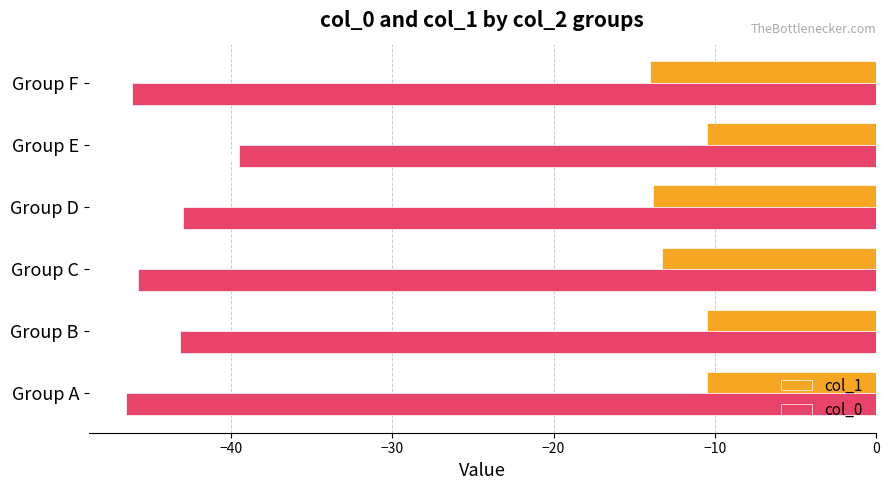

Which category has the lowest value in the col_1 series?

Group F